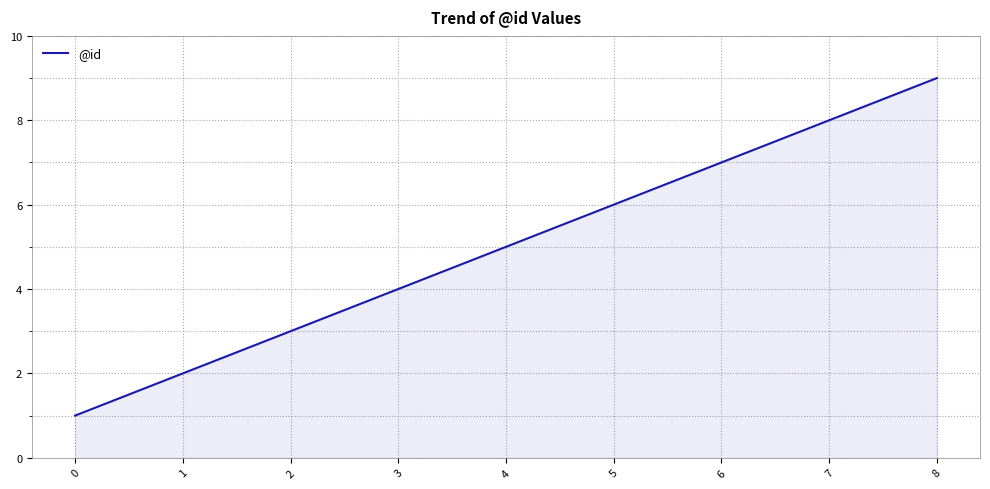

Count the number of categories in the chart.

9